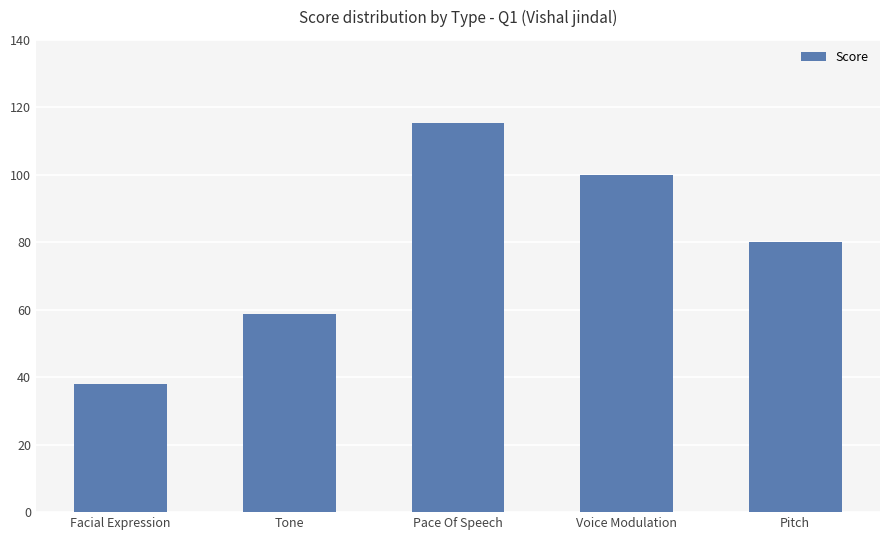

What is the difference between the maximum and second lowest values?

56.6